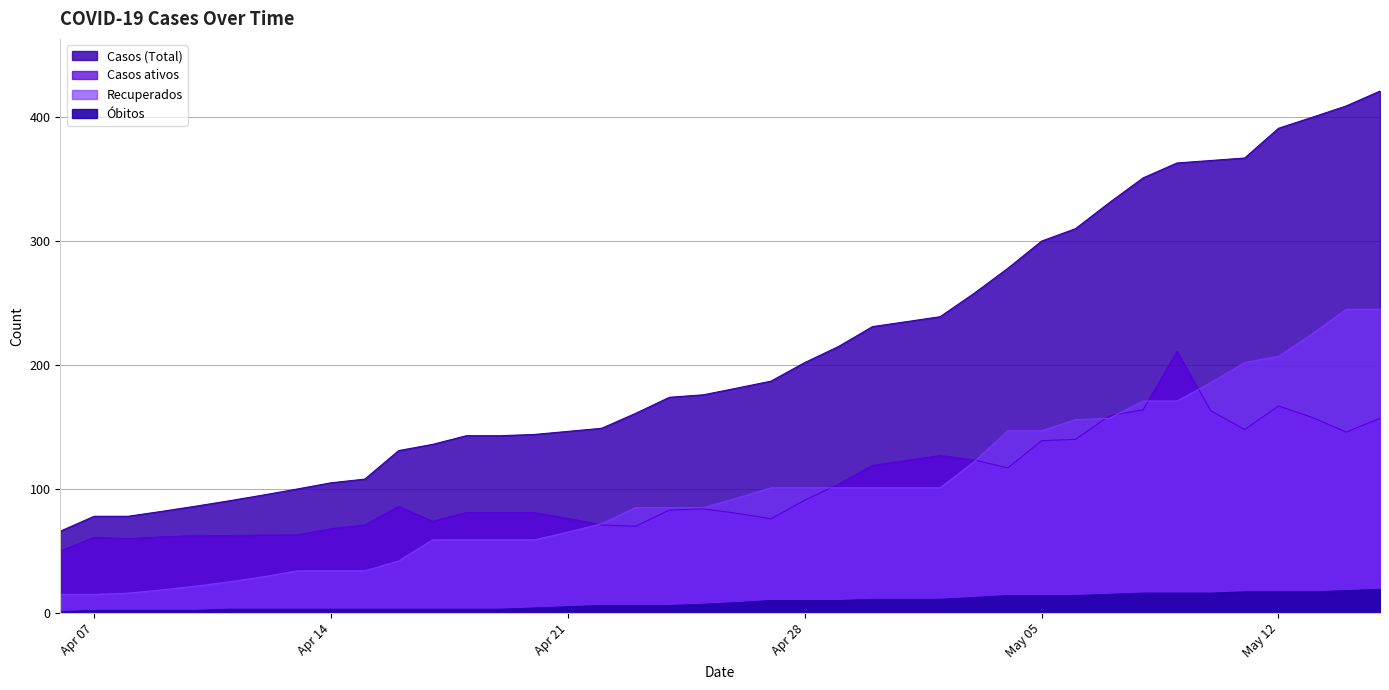

Where does the Casos (Total) series first go above 181?

2020-04-26